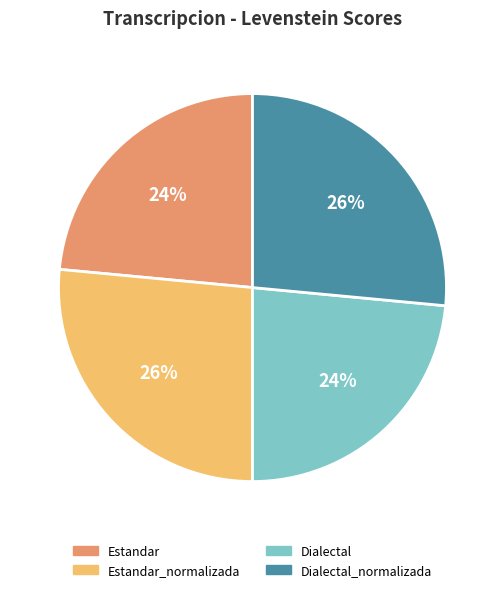

To the nearest percent, what is the average slice percentage?

25%